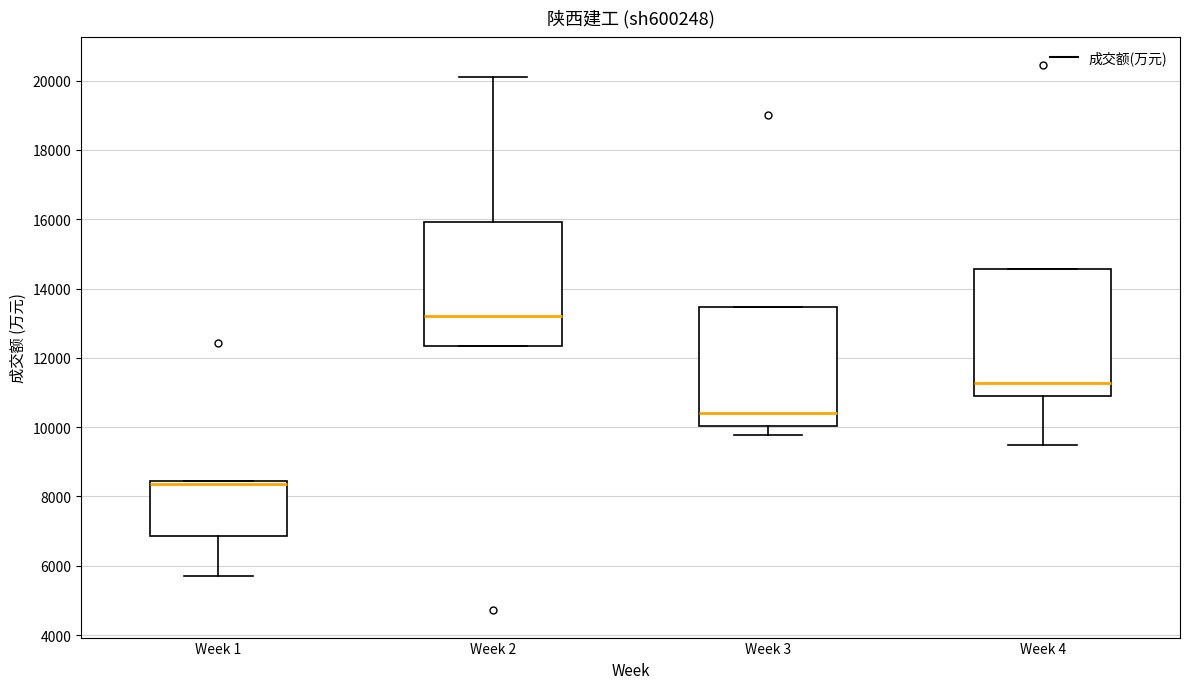

Reading left to right, transcribe this box plot: for each box, give where its median line is, the range the box spans, and where its two whiskers end, as read against the y-axis. The values are not printed on the chart, so give them approximately, as read against the axis.

Week 1: median 8400 (just below the box's upper edge), box 6800 to 8400, whiskers 5800 to 8400
Week 2: median 13200, box 12400 to 16000, whiskers 12400 to 20200
Week 3: median 10400, box 10000 to 13400, whiskers 9800 to 13400
Week 4: median 11200, box 11000 to 14600, whiskers 9400 to 14600